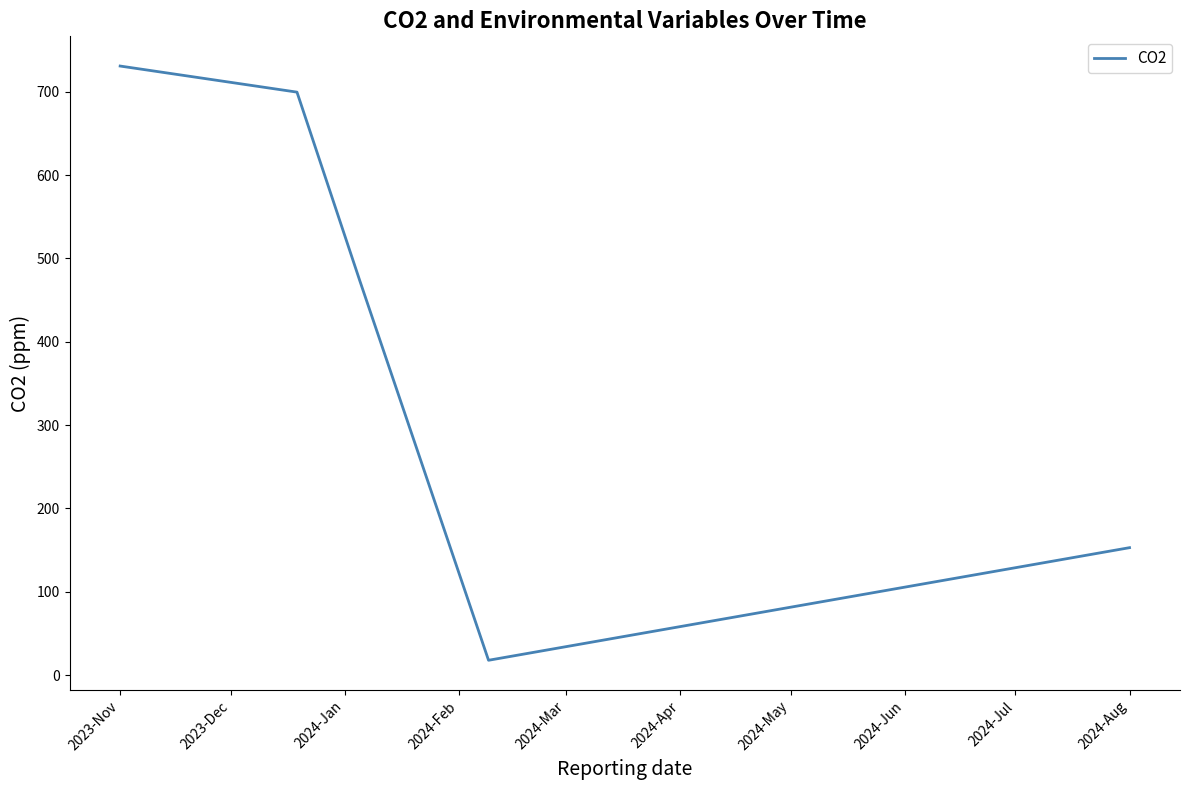

Is this an area chart (filled region under the line)?

No